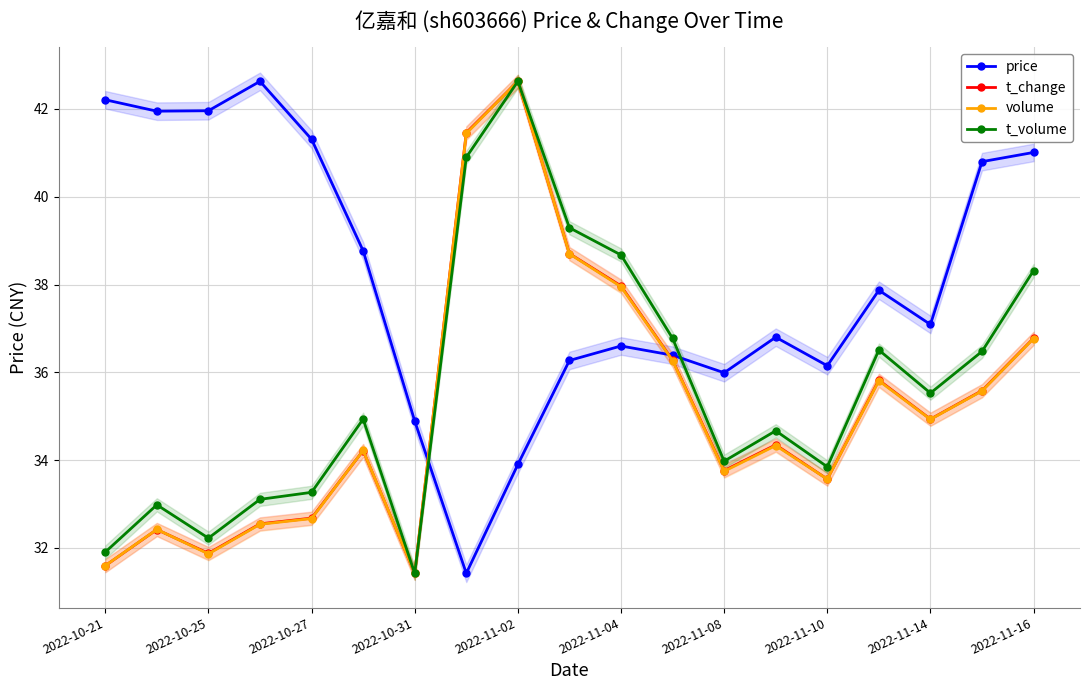

Which category has the highest value in the t_volume series?

2022-11-02